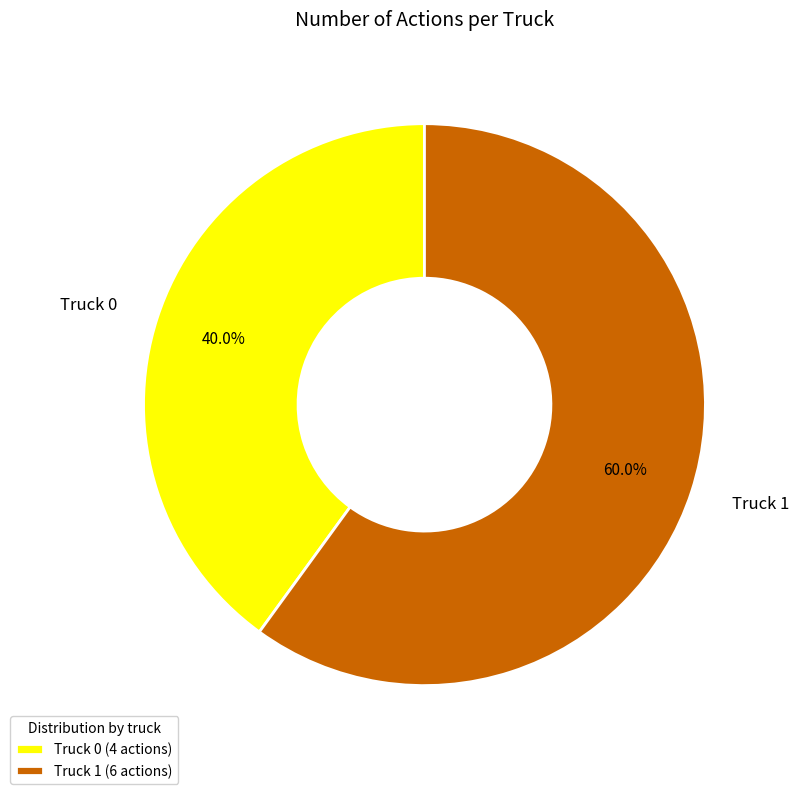

How many slices are in this pie chart?

2